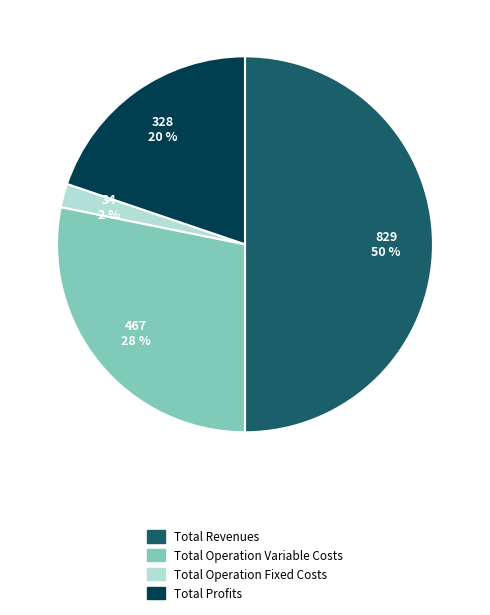

To the nearest percent, what is the average slice percentage?

25%